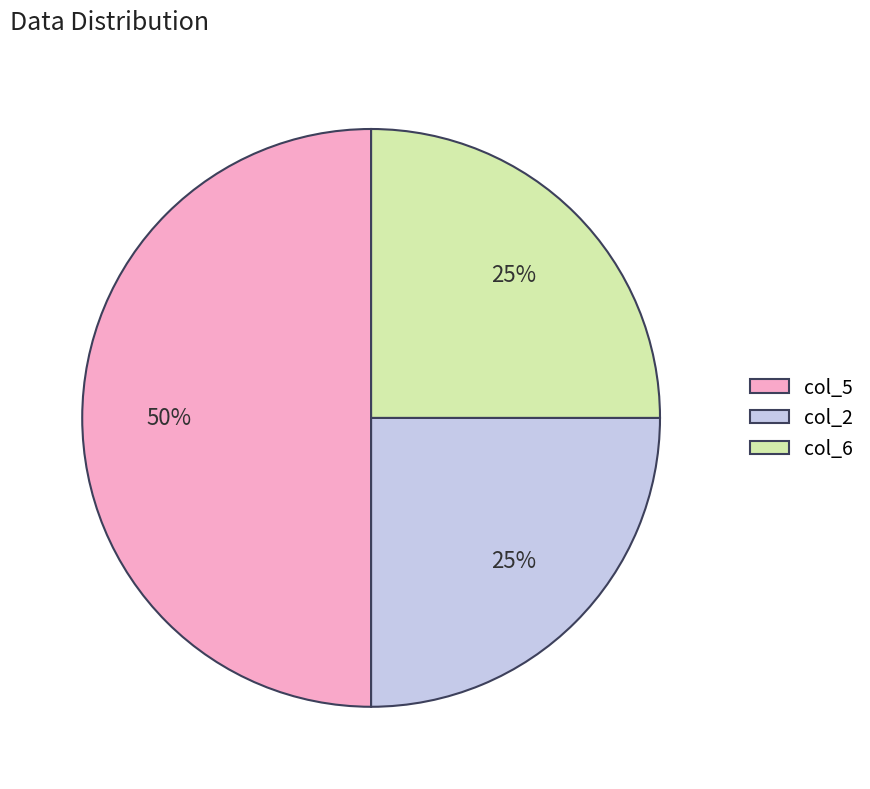

What is the largest slice in the pie chart?

col_5